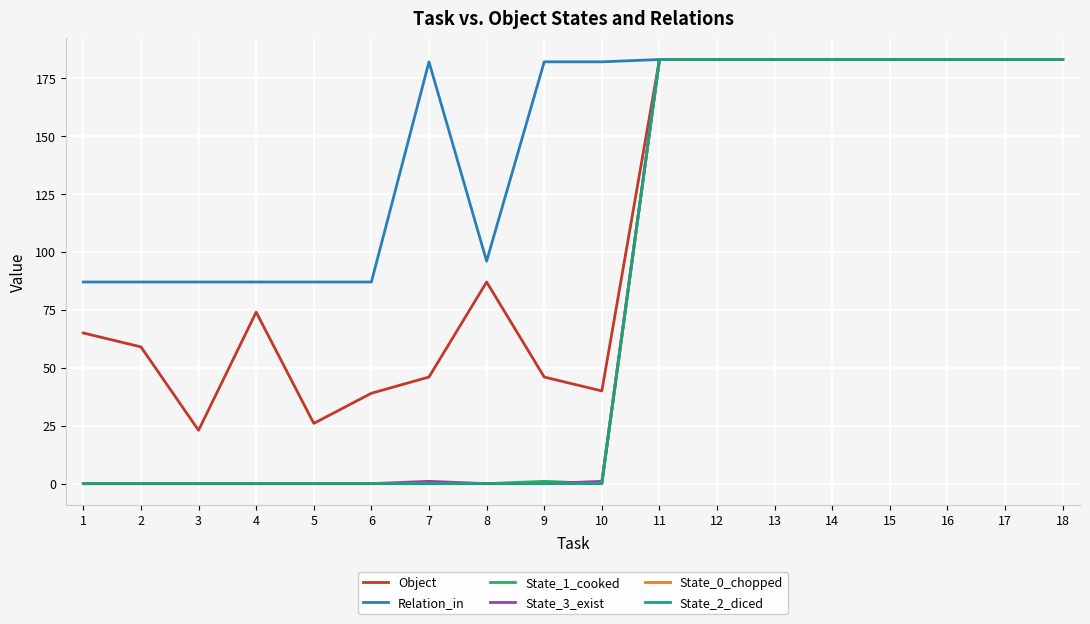

Is this an area chart (filled region under the line)?

No